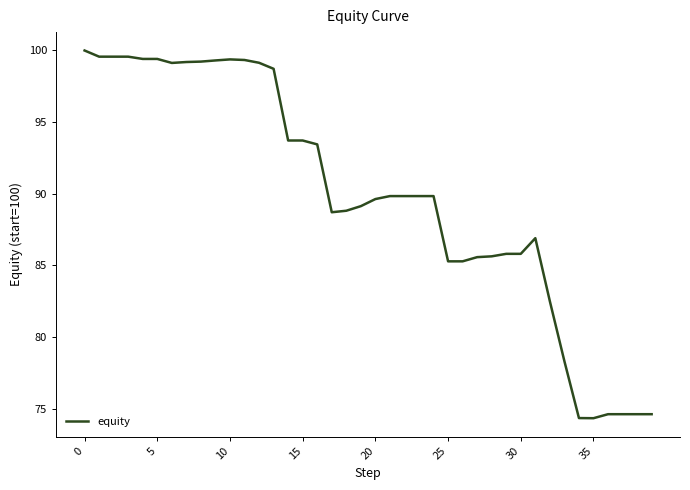

How many lines are shown in the chart?

1